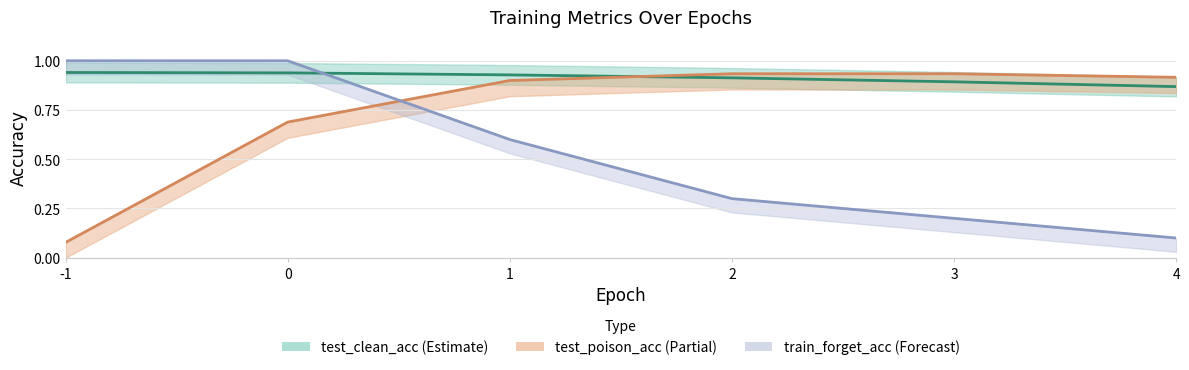

What are all the series names shown in the legend?

test_poison_acc, test_clean_acc, train_forget_acc